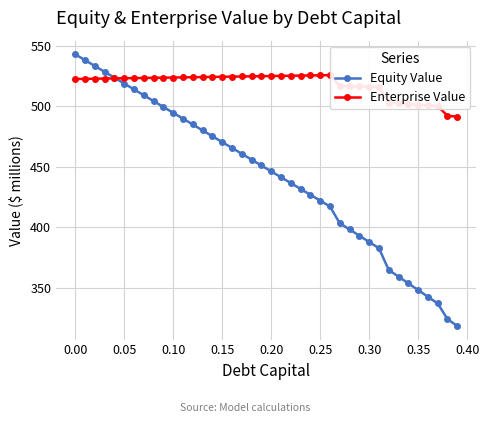

At which label does Equity Value first exceed 451?

0.00